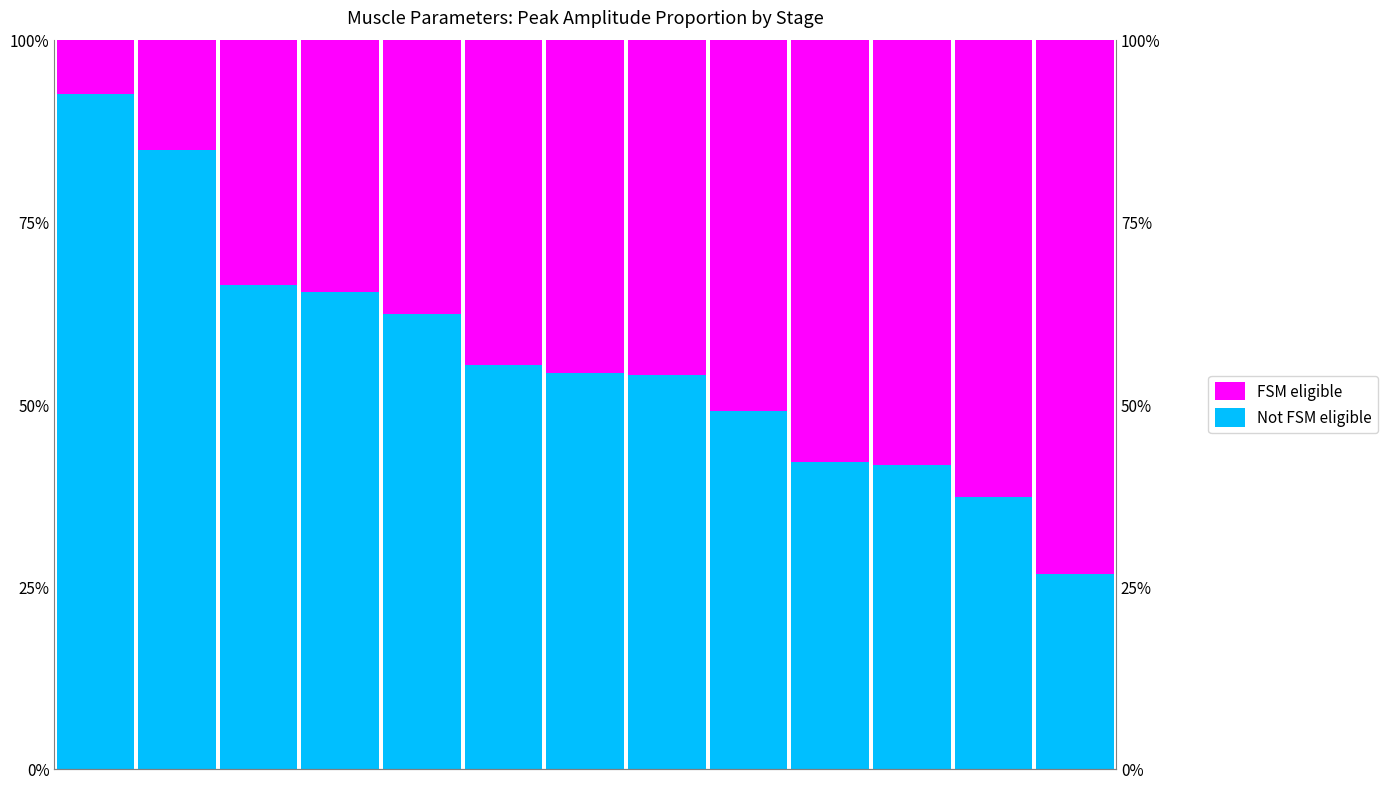

Which series changed the most between 5 and 11?

FSM eligible